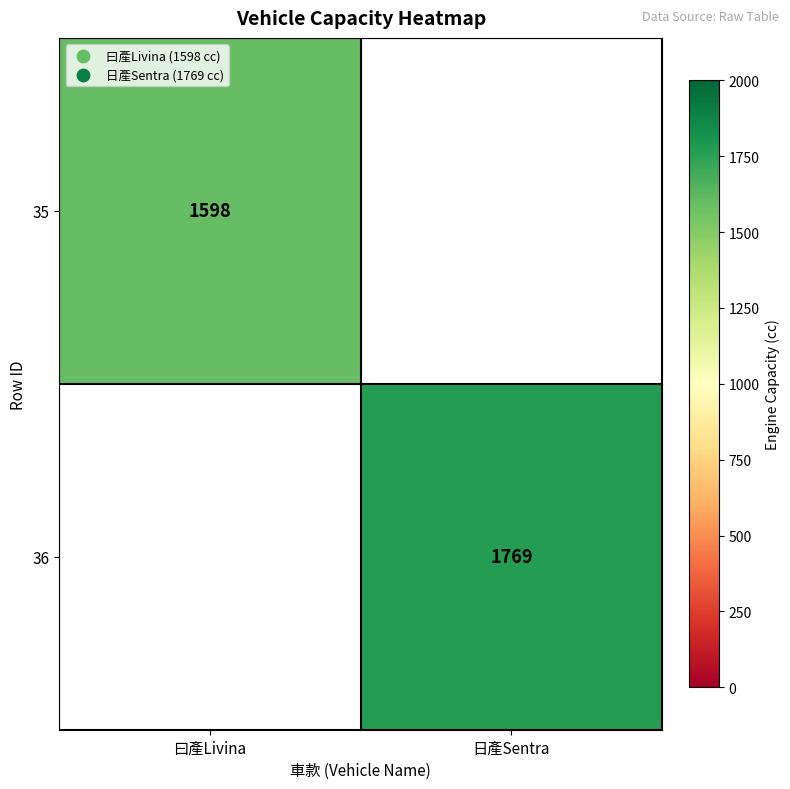

The value of 36 at 日產Sentra is 1769. True or false?

True